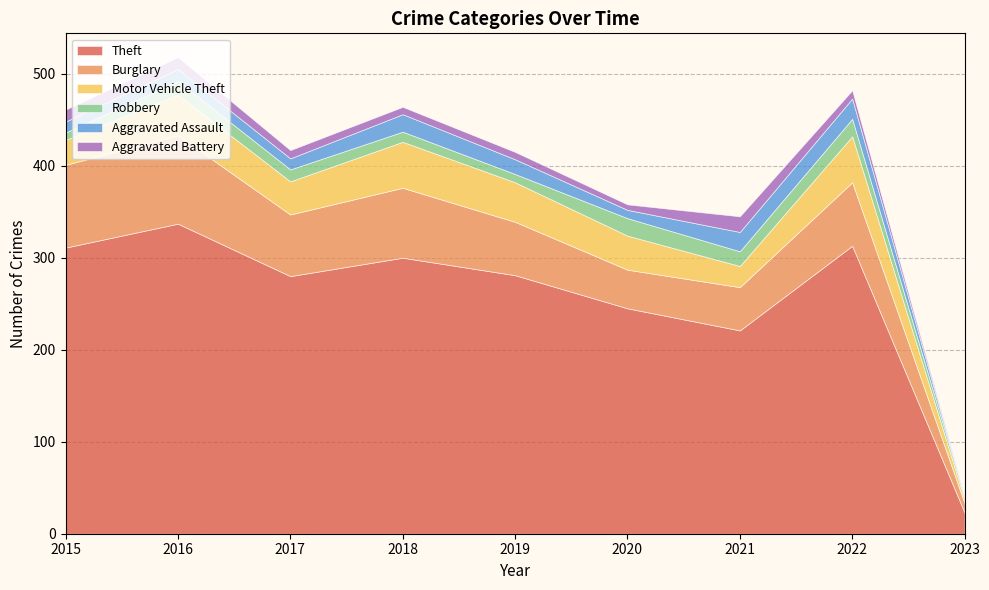

True or false: Robbery and Motor Vehicle Theft intersect in this chart.

False